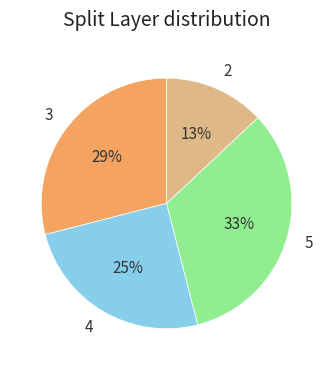

To the nearest percent, what is the combined percentage of 2 and 4?

38%